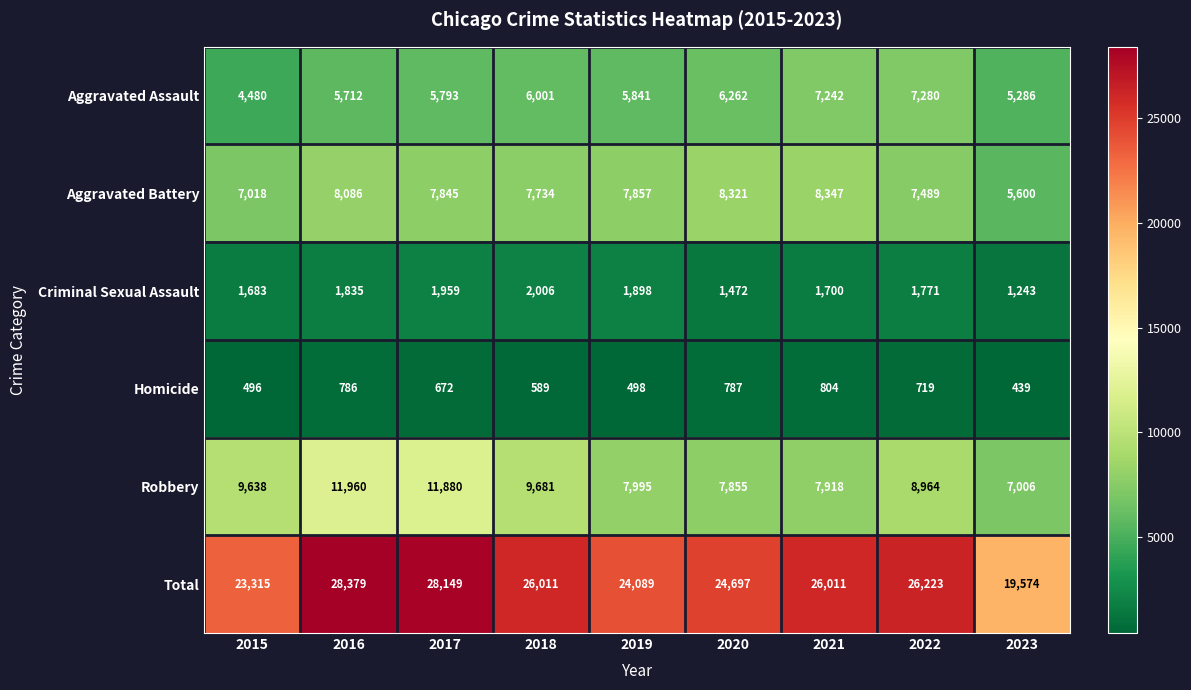

What is the greatest value displayed?

28379